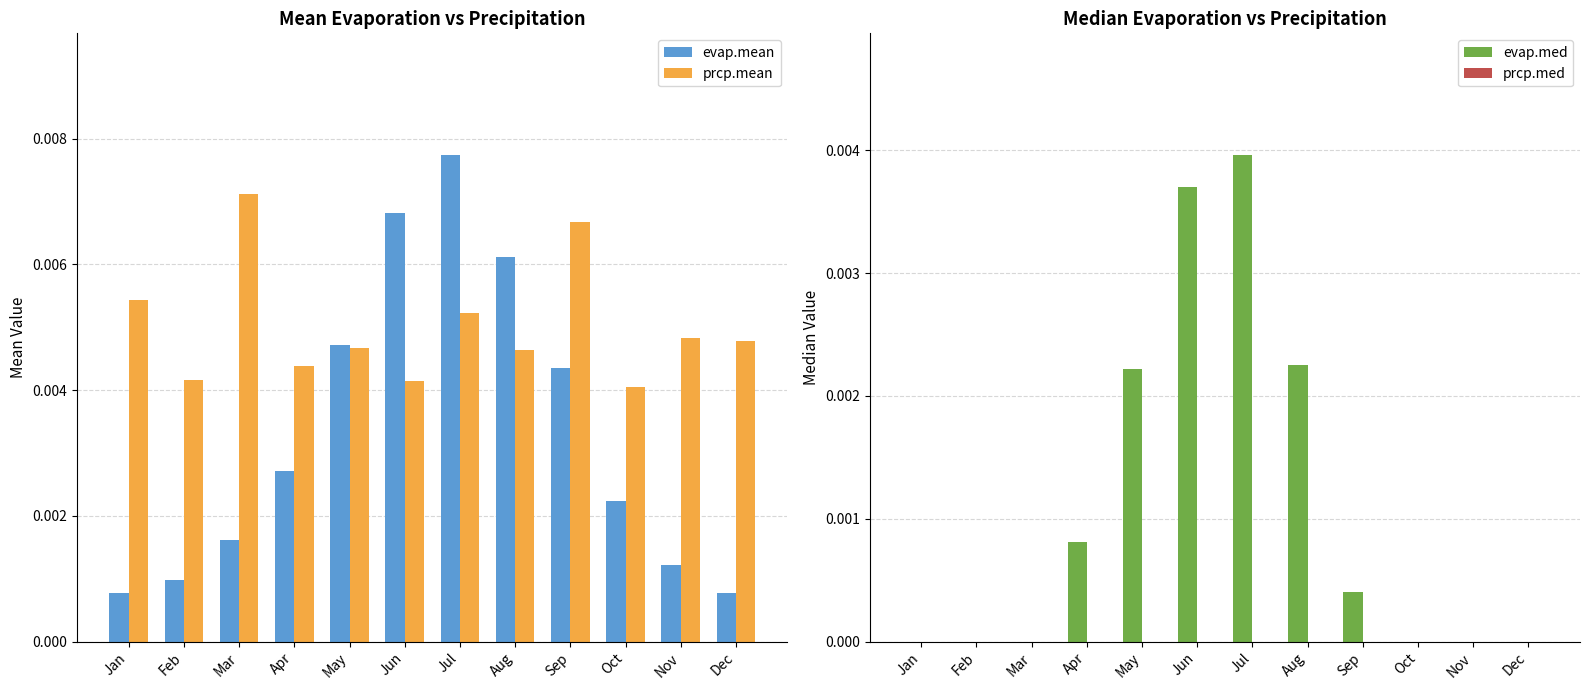

At which category is the sum across all series the highest?

Jul